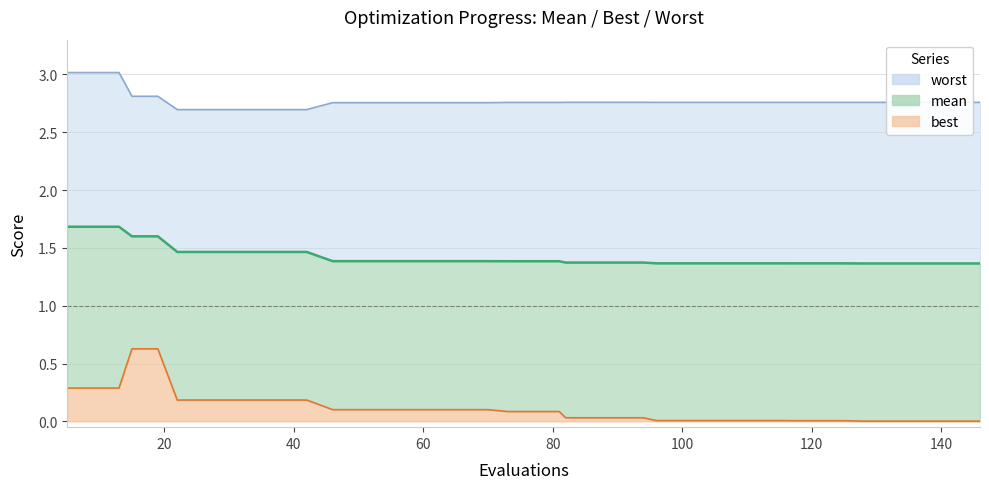

What is the difference between the best values at 90 and 42?

0.2